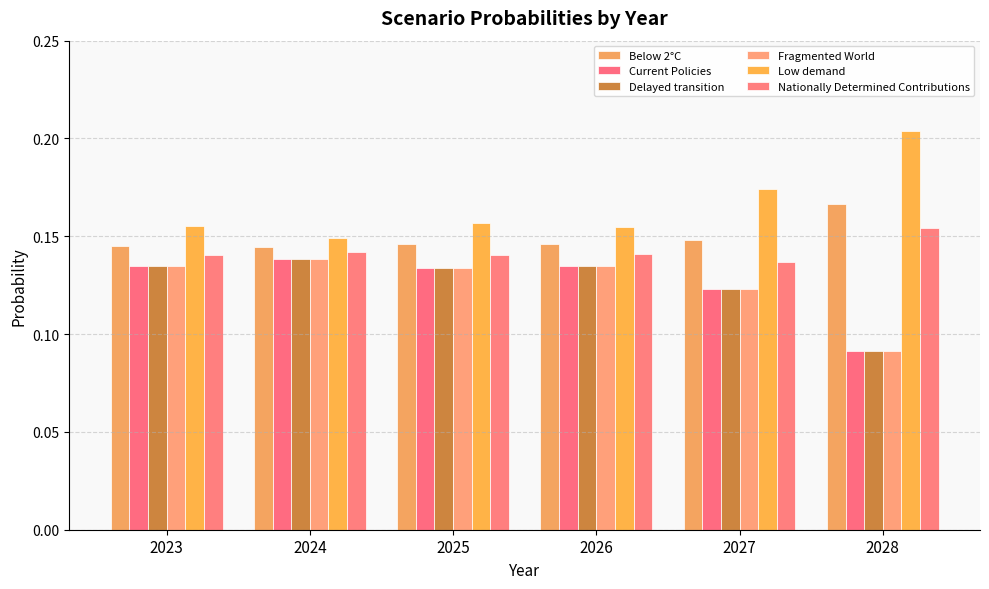

At 2026, list the series in order from largest to smallest.

Low demand, Below 2°C, Nationally Determined Contributions, Current Policies, Delayed transition, Fragmented World